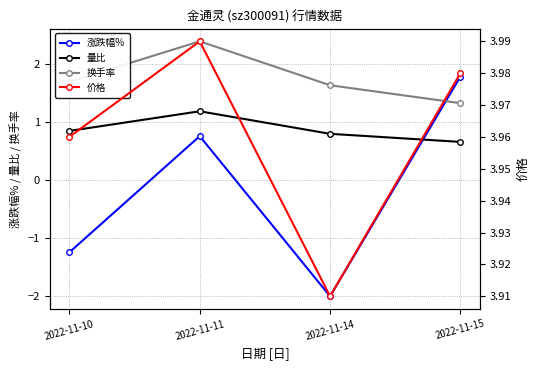

Reading right to left, transcribe all the data shown in this chart.

涨跌幅%: 2022-11-15=1.8	2022-11-14=-2.0	2022-11-11=0.8	2022-11-10=-1.2
量比: 2022-11-15=0.7	2022-11-14=0.8	2022-11-11=1.2	2022-11-10=0.8
换手率: 2022-11-15=1.3	2022-11-14=1.6	2022-11-11=2.4	2022-11-10=1.7
价格: 2022-11-15=4.0	2022-11-14=3.9	2022-11-11=4.0	2022-11-10=4.0